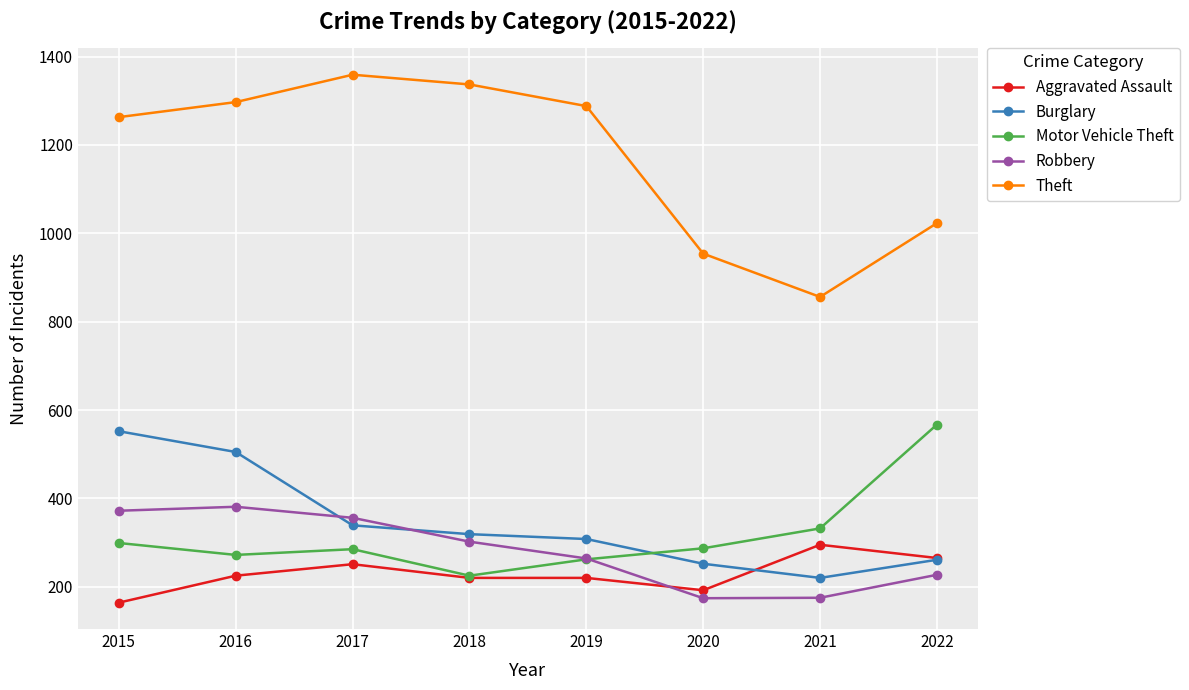

Read the Theft value at 2017.

1359